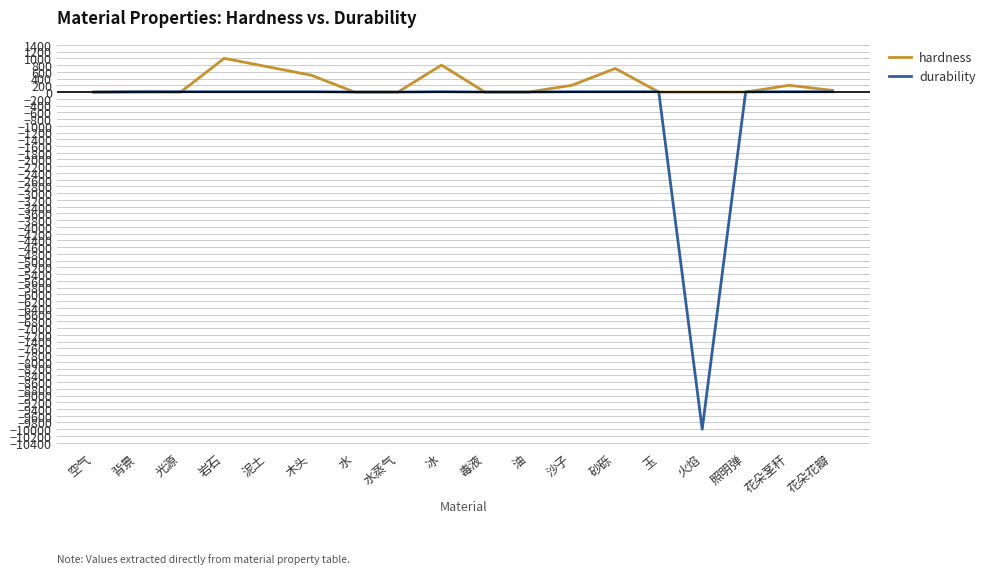

Between 毒液 and 沙子, which series saw the biggest shift?

hardness